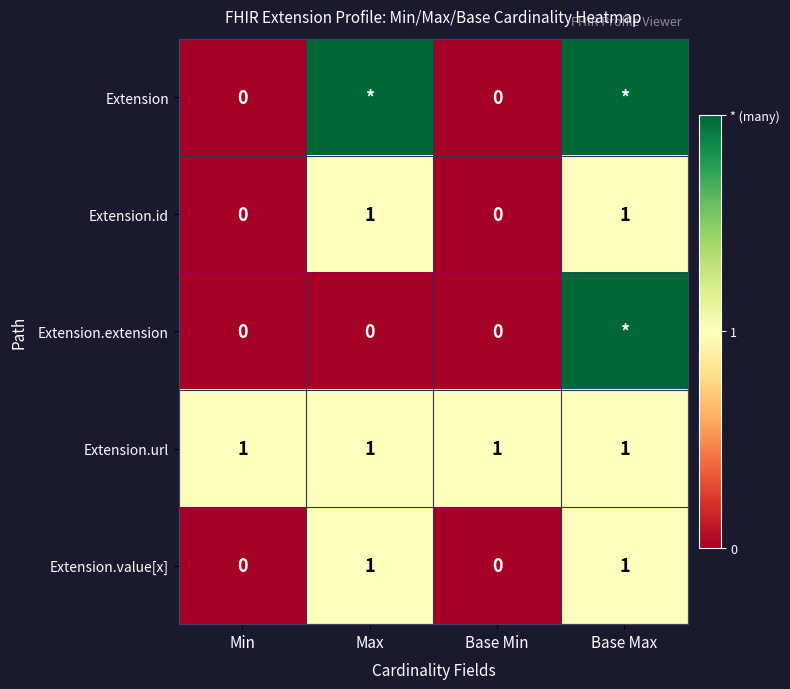

True or false: Extension.url has a value of 1 at Base Max.

True